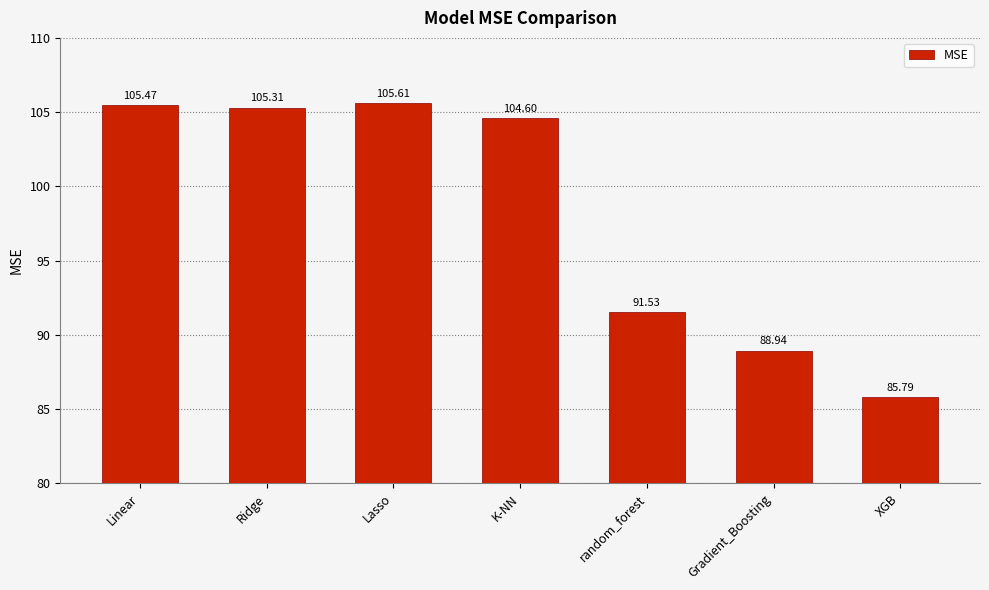

What is the sum of all values?

687.2